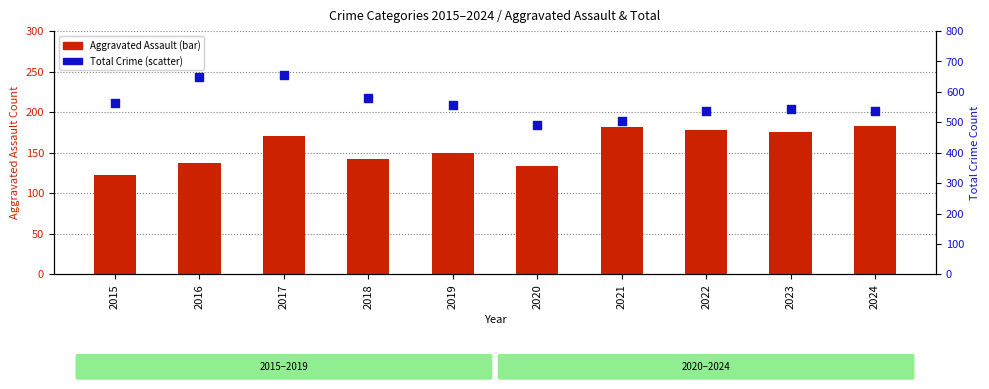

Which series reaches the minimum Y coordinate?

Aggravated Assault